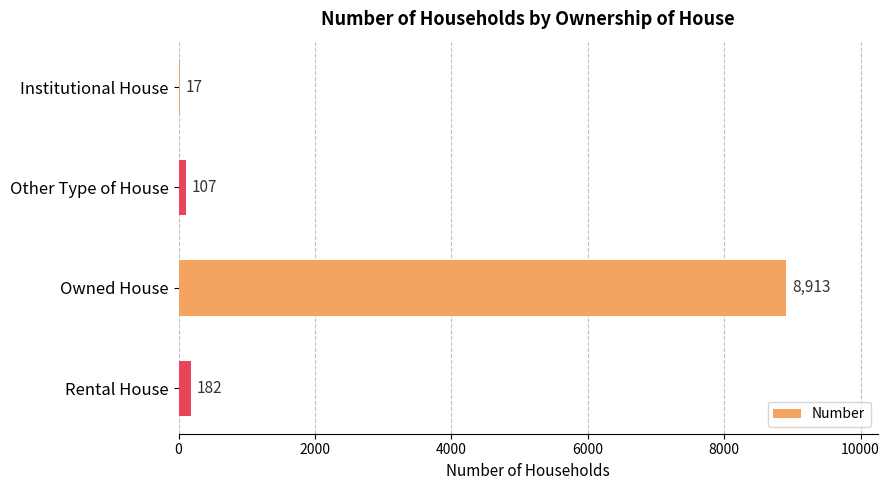

Is it true that the value at Owned House is 12926?

False